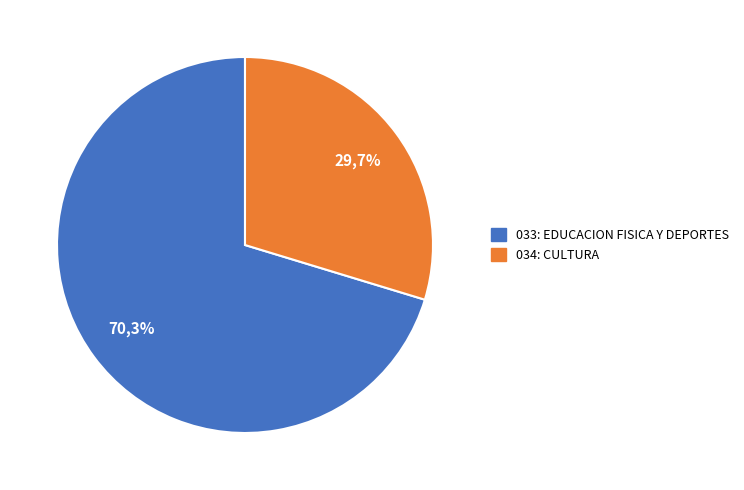

To the nearest percent, what portion does 033: EDUCACION FISICA Y DEPORTES represent?

70%